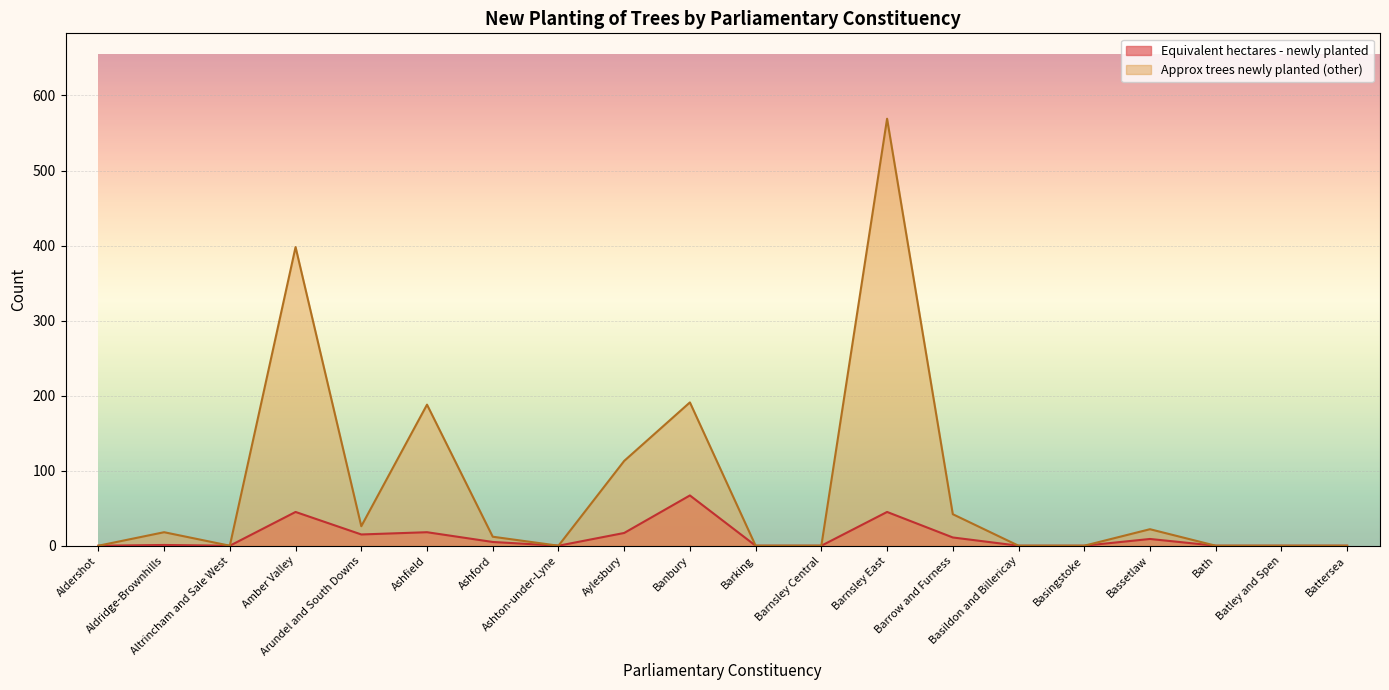

The value of Approx trees newly planted (other) at Arundel and South Downs is 38. True or false?

False